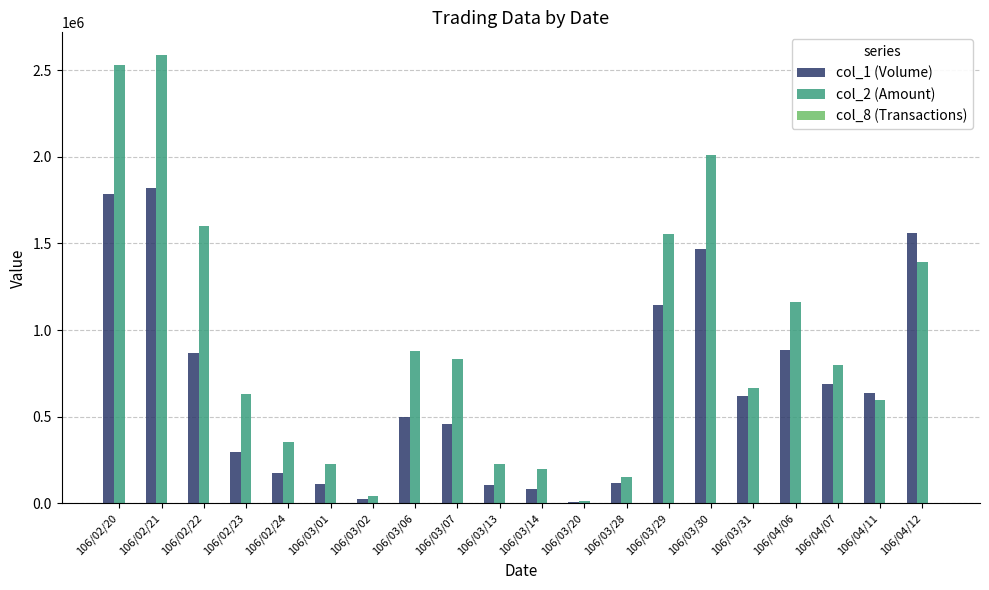

Which series has the largest total across all categories?

col_2 (Amount)